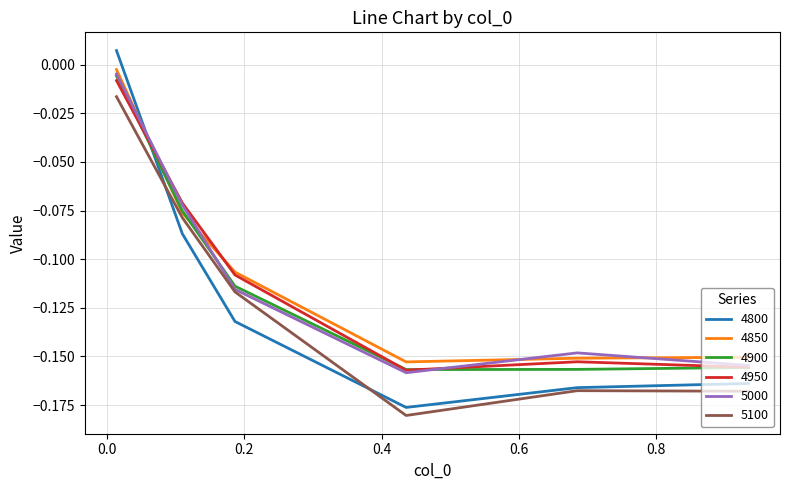

Which series ends up on top after the final intersection of 4800 and 4950?

4950